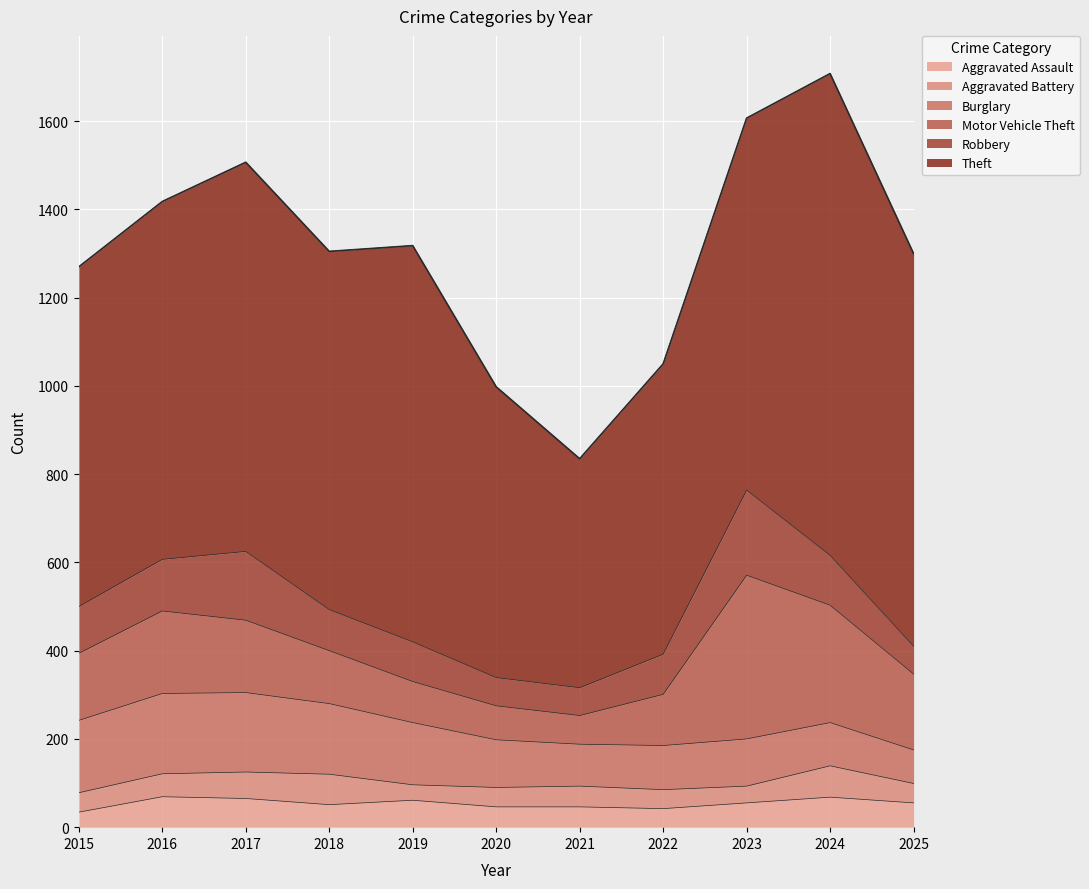

List the series in order of their peak value, highest first.

Theft, Motor Vehicle Theft, Robbery, Burglary, Aggravated Battery, Aggravated Assault